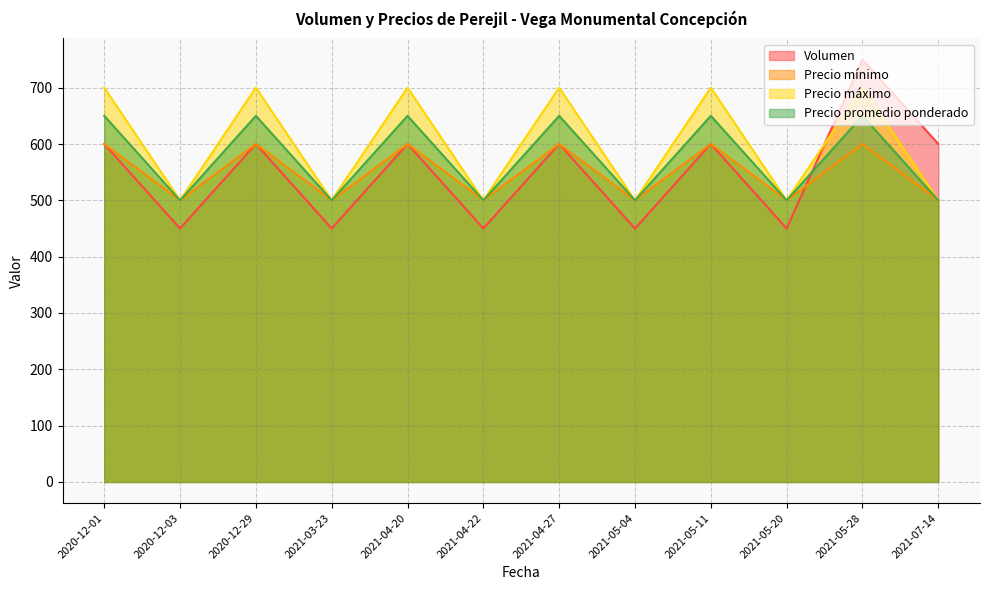

How many Precio mínimo values are between 500 and 600?

12